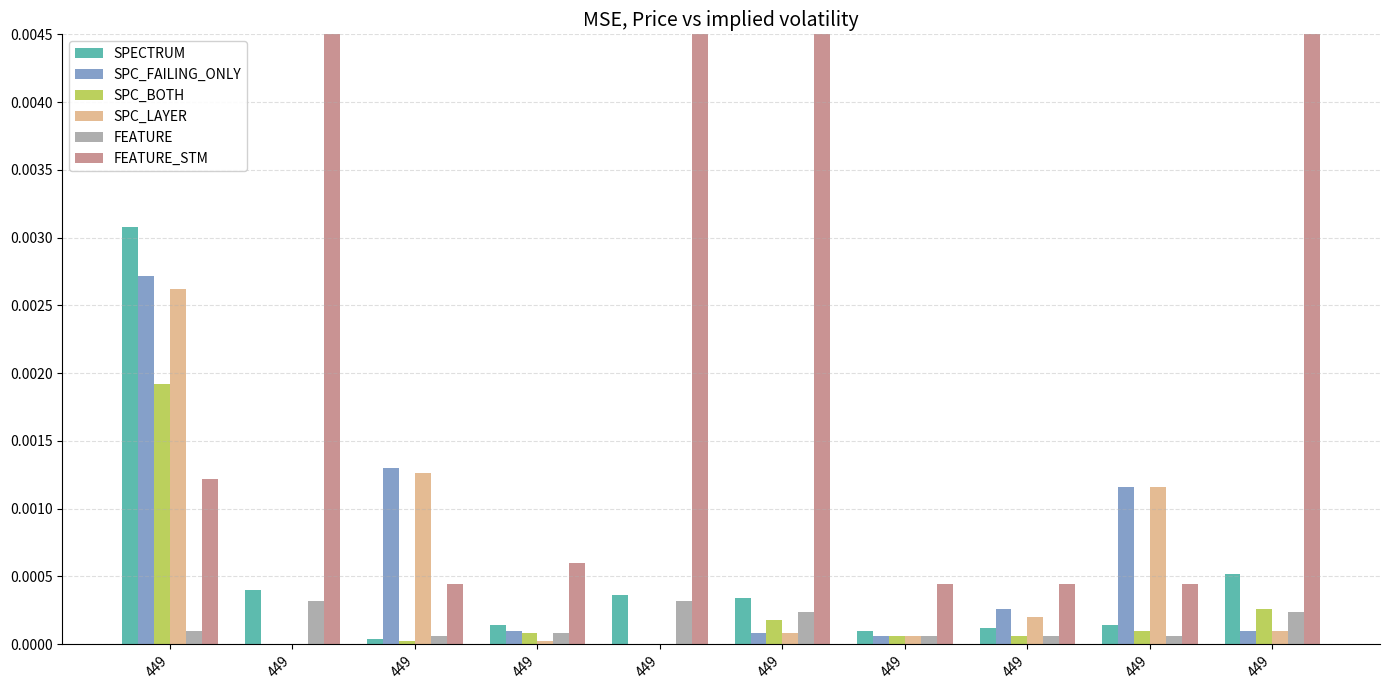

The value of SPC_BOTH at 449 is 0.0. True or false?

True